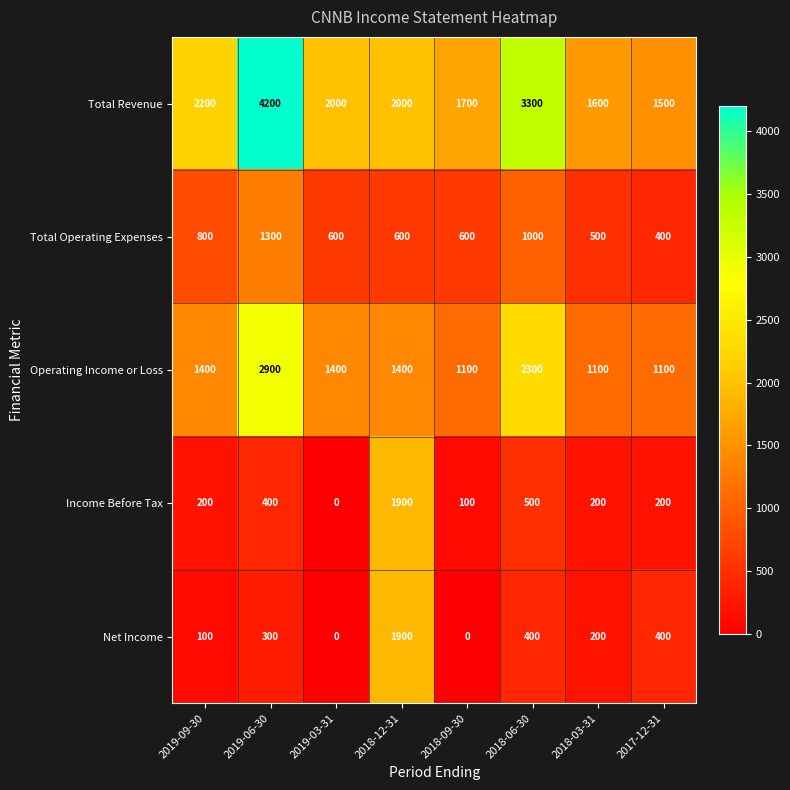

True or false: Income Before Tax has a value of 91 at 2018-03-31.

False